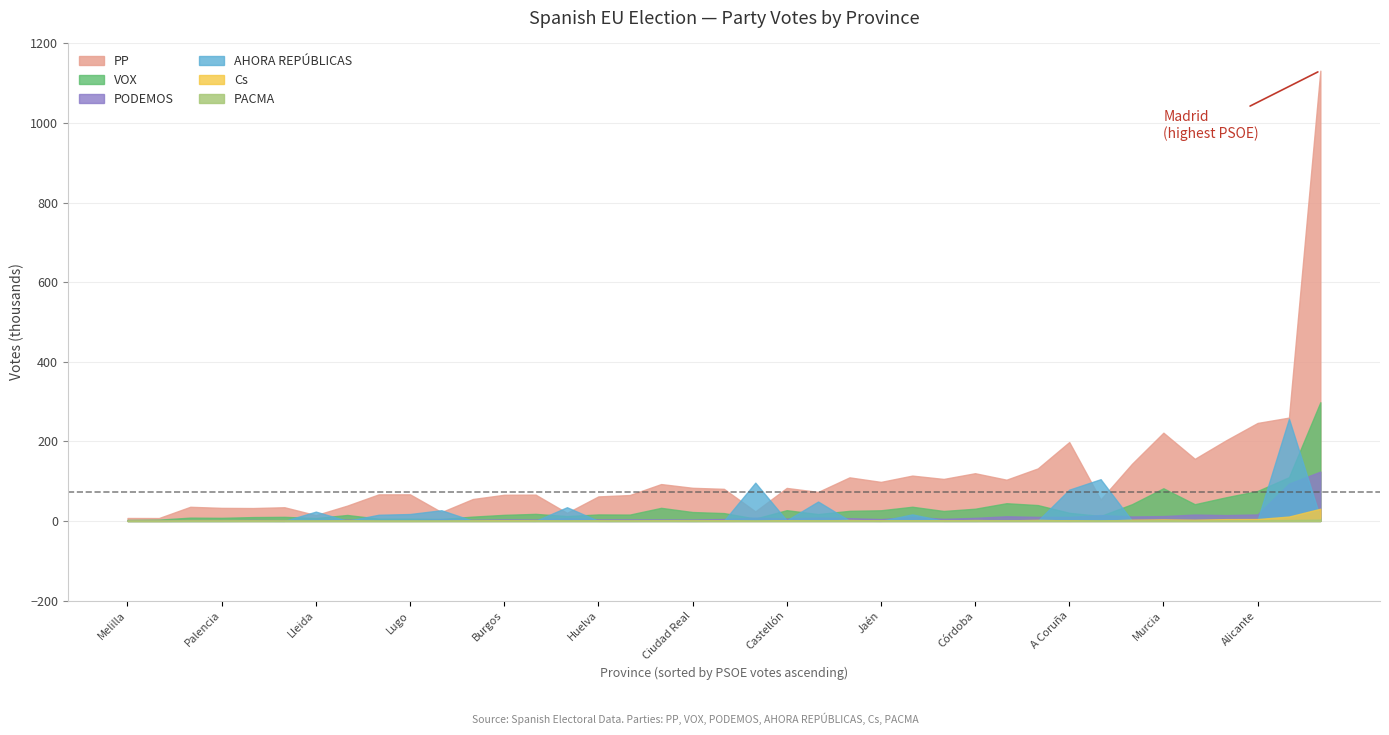

Which series has the largest range (max minus min)?

PP